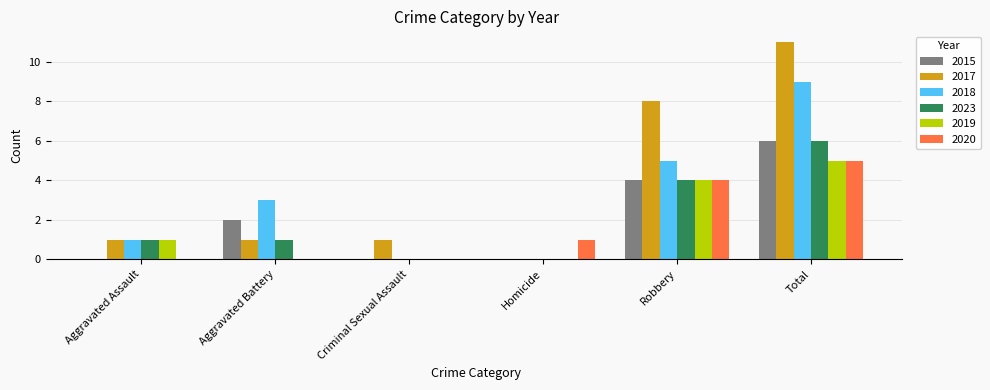

Between Aggravated Battery and Criminal Sexual Assault, which series saw the biggest shift?

2018